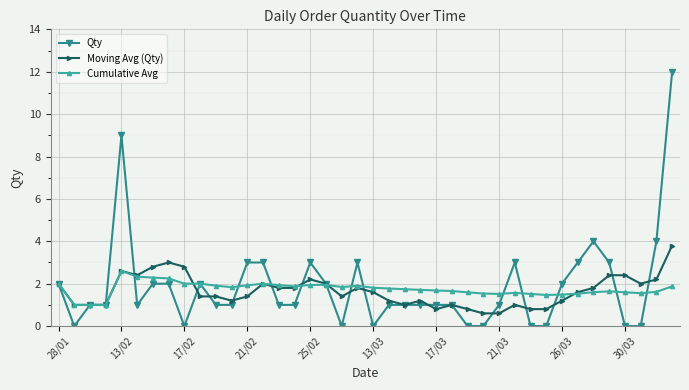

What are all the series names shown in the legend?

Qty, Moving Avg (Qty), Cumulative Avg